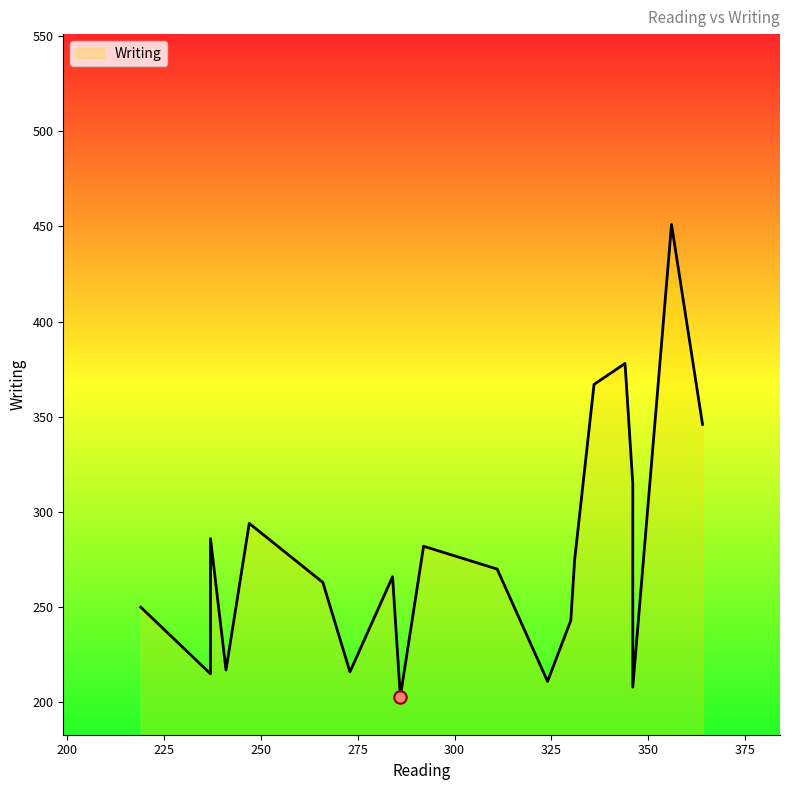

Approximately how many times larger is the value at 330 compared to 336?

0.7